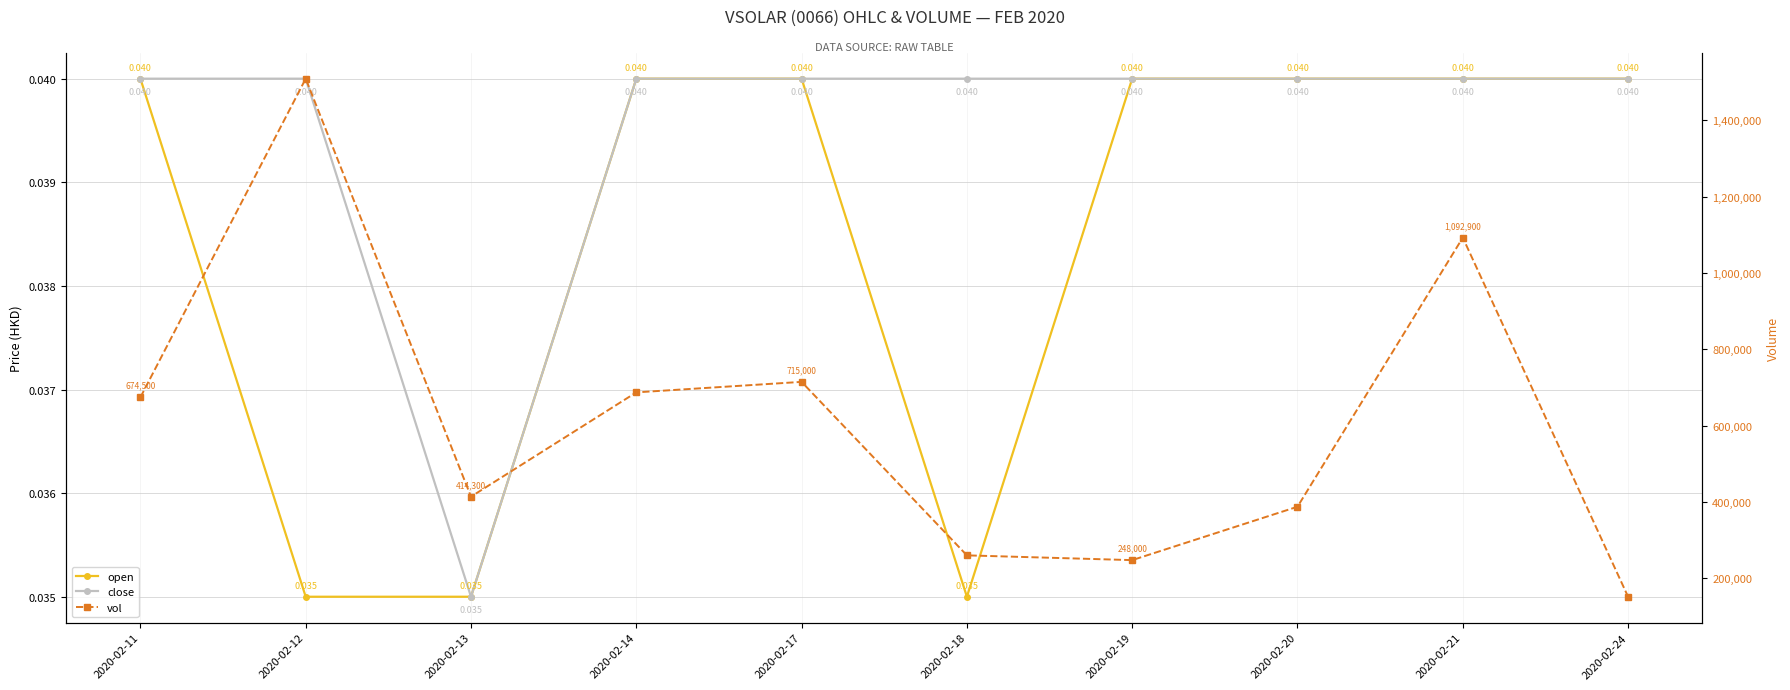

What is the sum of all vol values?

6142000.0